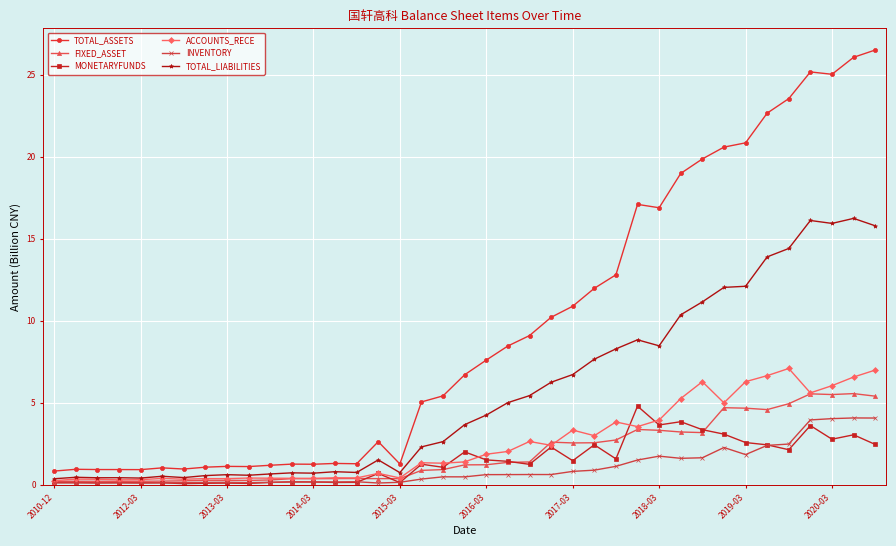

What is the value of the ACCOUNTS_RECE point at the 27th from the left?

3.8